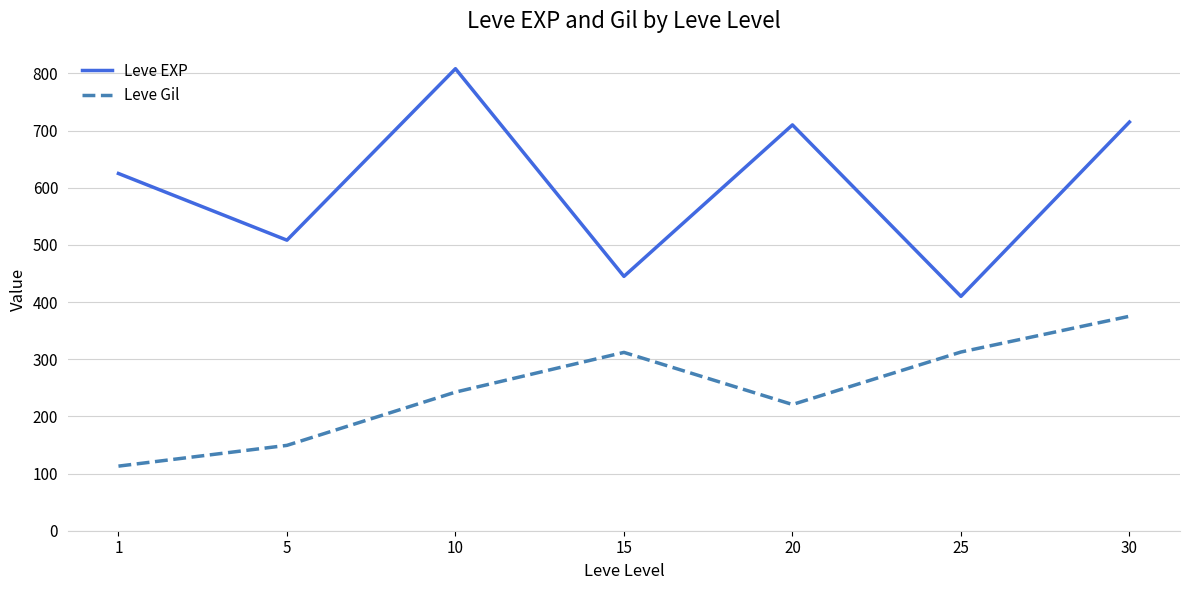

Which category has the highest value across all series?

10